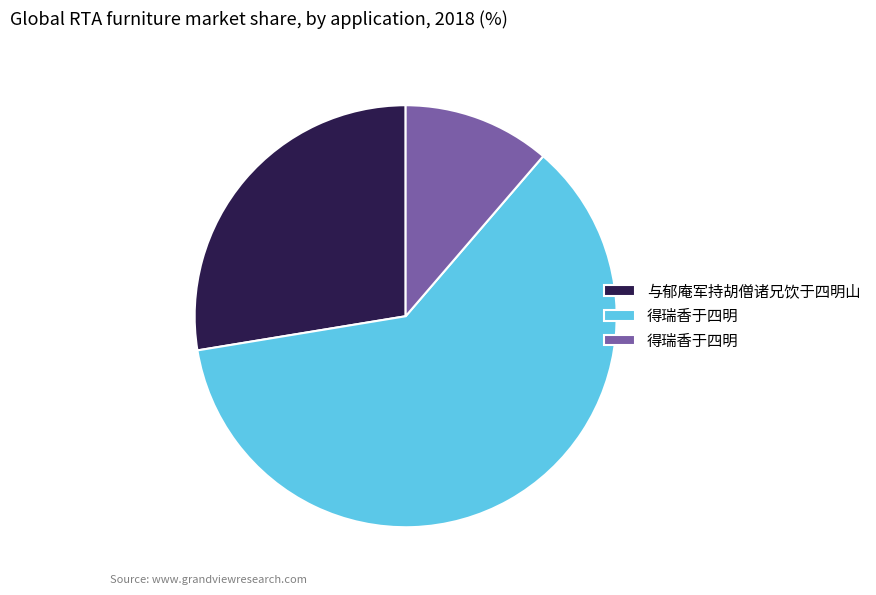

Is there any slice that represents more than half of the pie?

Yes